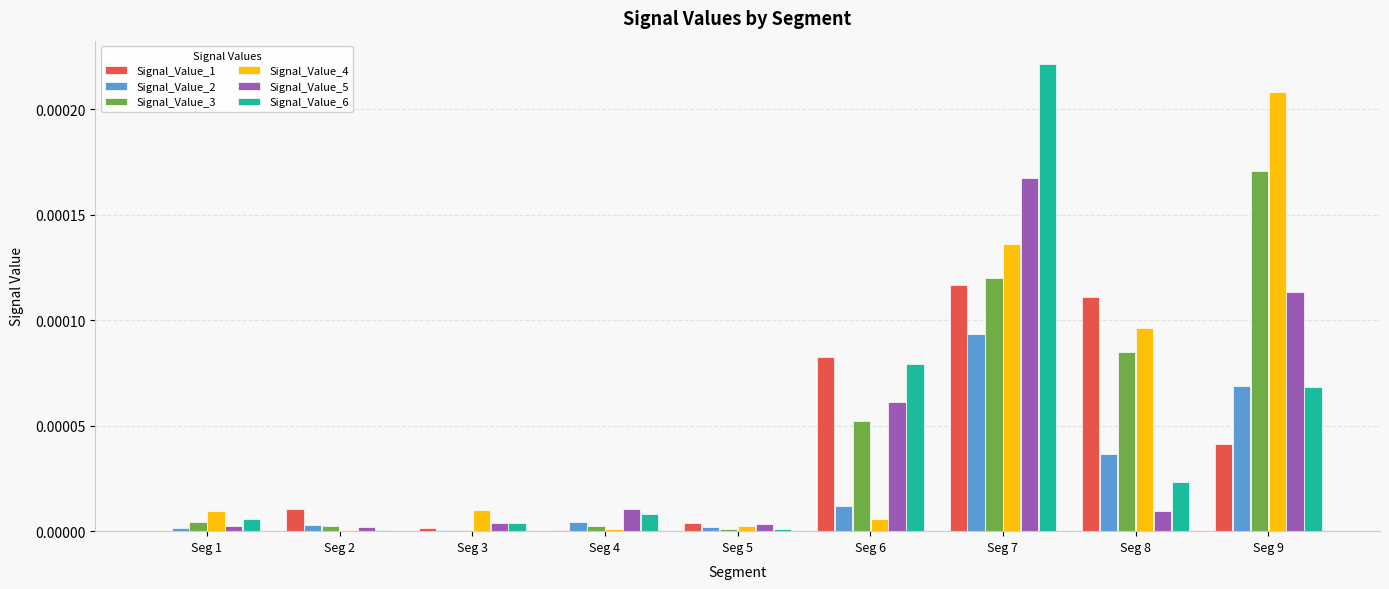

Which category has the highest value in the Signal_Value_5 series?

Seg 7